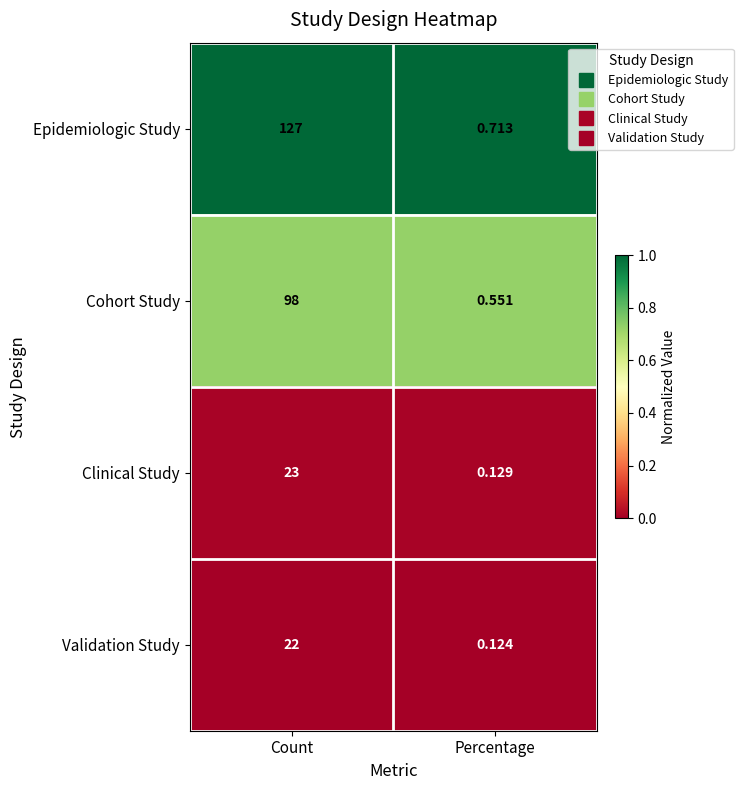

At which category is the sum across all series the highest?

Count